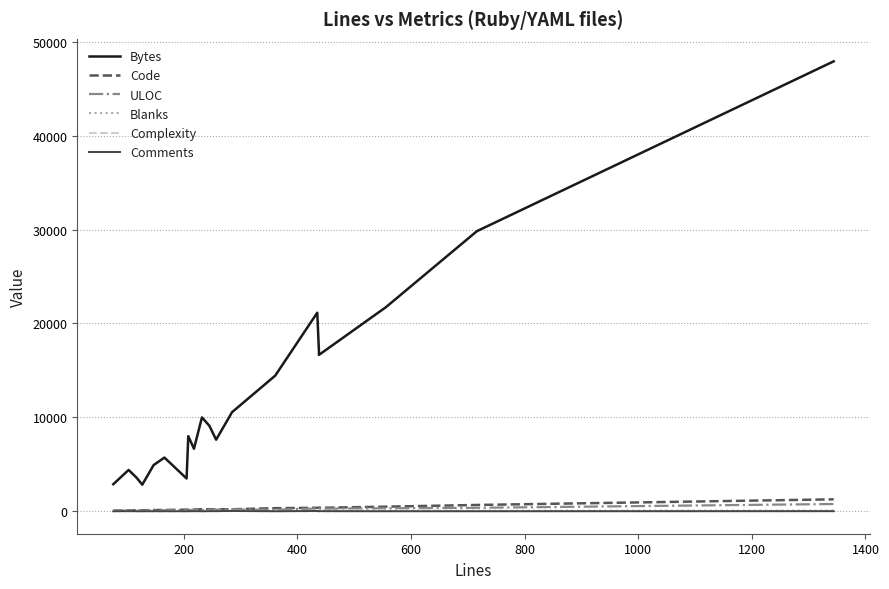

Reading left to right, transcribe all the data shown in this chart.

Bytes: 2878	4398	3568	2827	4916	5716	3486	7993	6653	9991	9112	7619	10548	14440	21145	17009	16650	21740	29829	47917
Code: 64	81	97	100	122	139	165	177	176	214	210	205	209	324	367	372	364	486	667	1267
ULOC: 47	81	62	72	86	115	74	130	136	124	161	167	191	154	293	222	273	321	364	768
Blanks: 9	12	20	27	23	25	40	31	31	18	26	43	50	36	44	65	65	69	49	69
Complexity: 0	21	1	0	0	2	0	0	13	2	39	13	30	2	8	3	2	7	9	7
Comments: 3	10	0	0	2	2	0	0	11	0	9	9	26	1	24	1	9	1	0	8